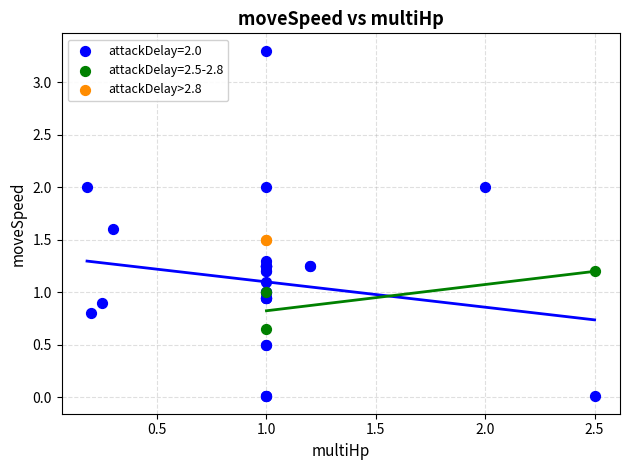

What are all the series names shown in the legend?

attackDelay=2.0, attackDelay=2.5-2.8, attackDelay>2.8